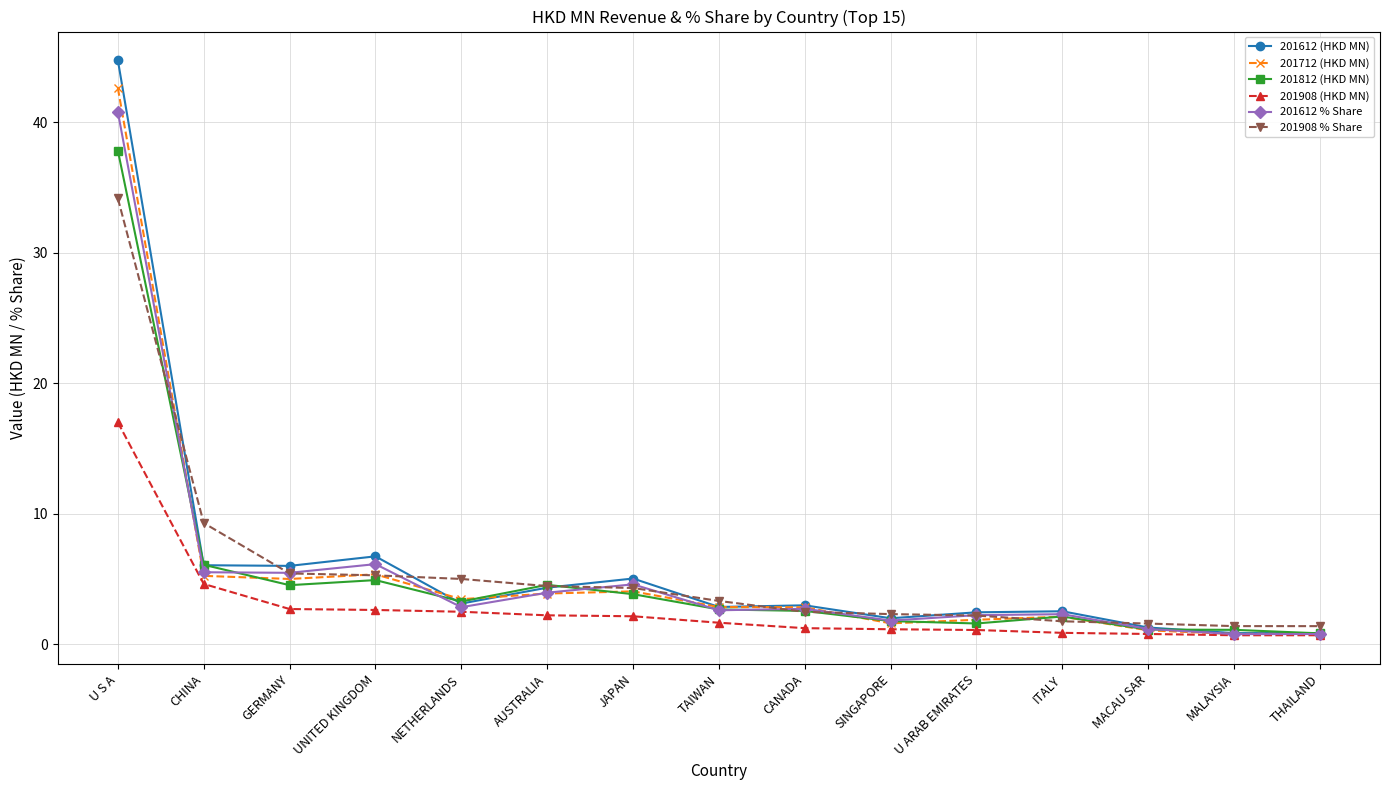

Between which two adjacent categories do 201712 (HKD MN) and 201908 % Share first intersect?

U S A and CHINA